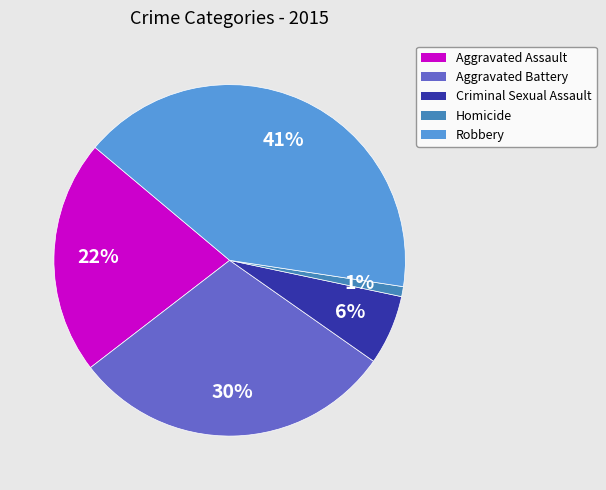

How many slices are in this pie chart?

5